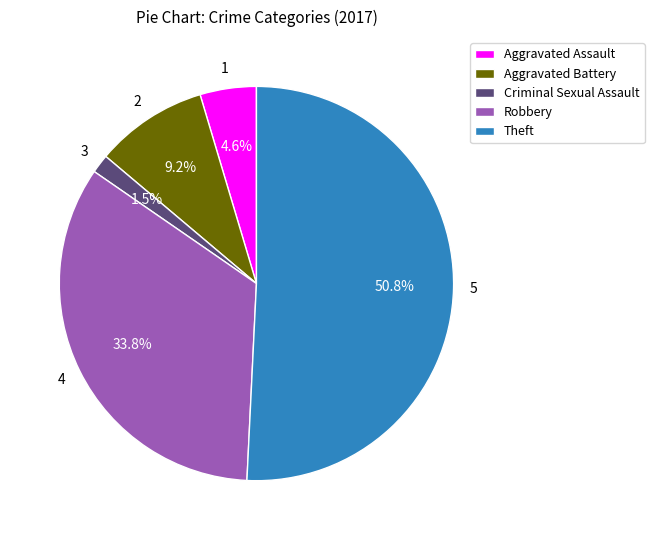

Is the sum of Theft and Robbery greater than half?

Yes